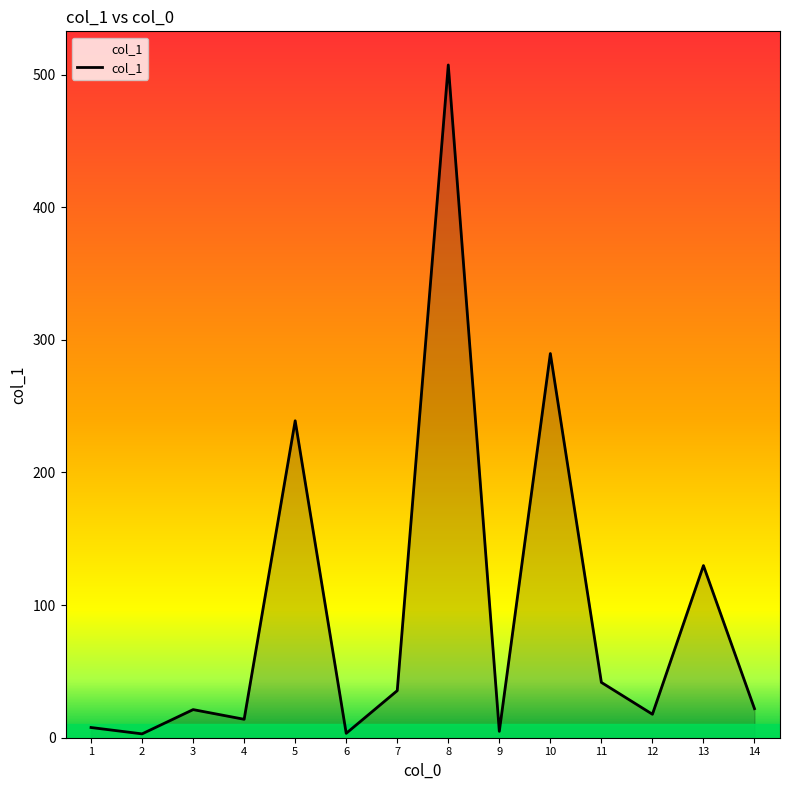

The value at 13 is 11.9. True or false?

False